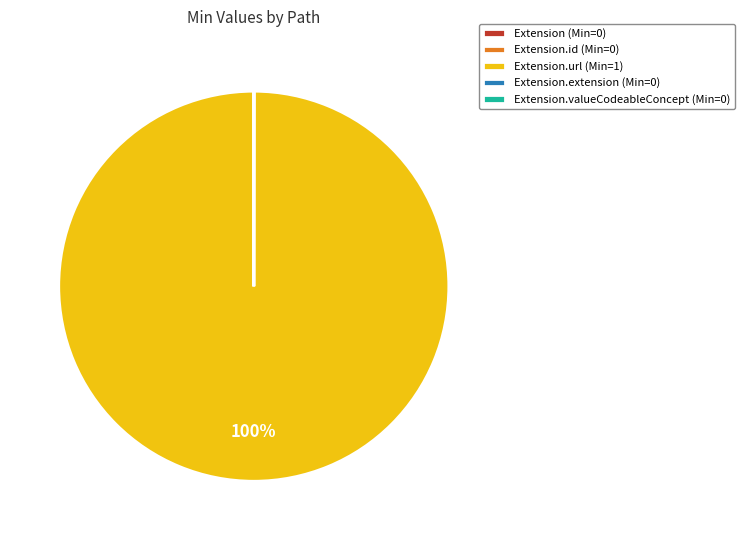

To the nearest percent, what is the average slice percentage?

20%